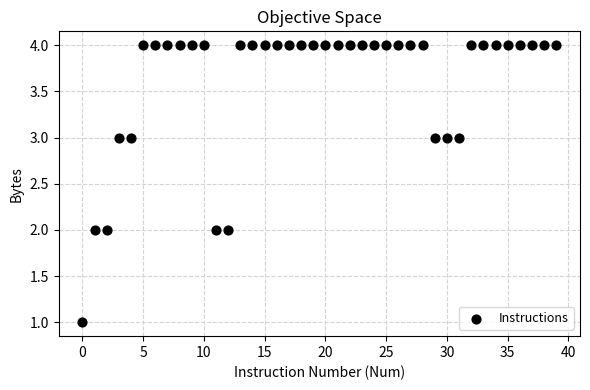

What is the range of Y values (max minus min)?

3